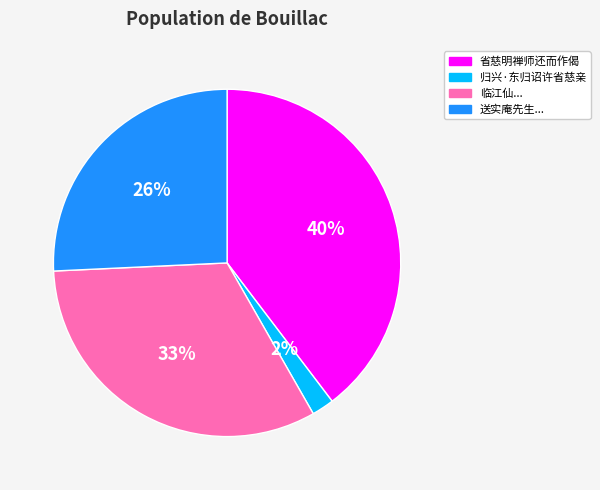

Is there any slice that represents more than half of the pie?

No